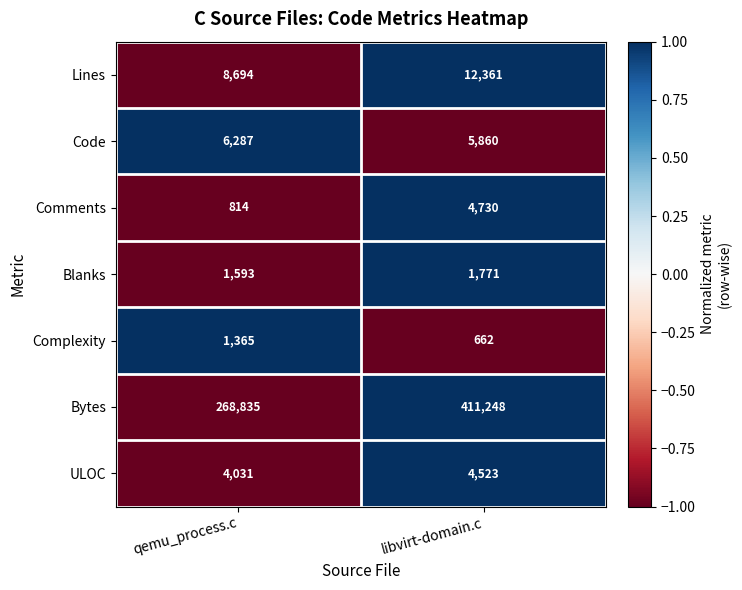

What is the sum of all Complexity values?

2027